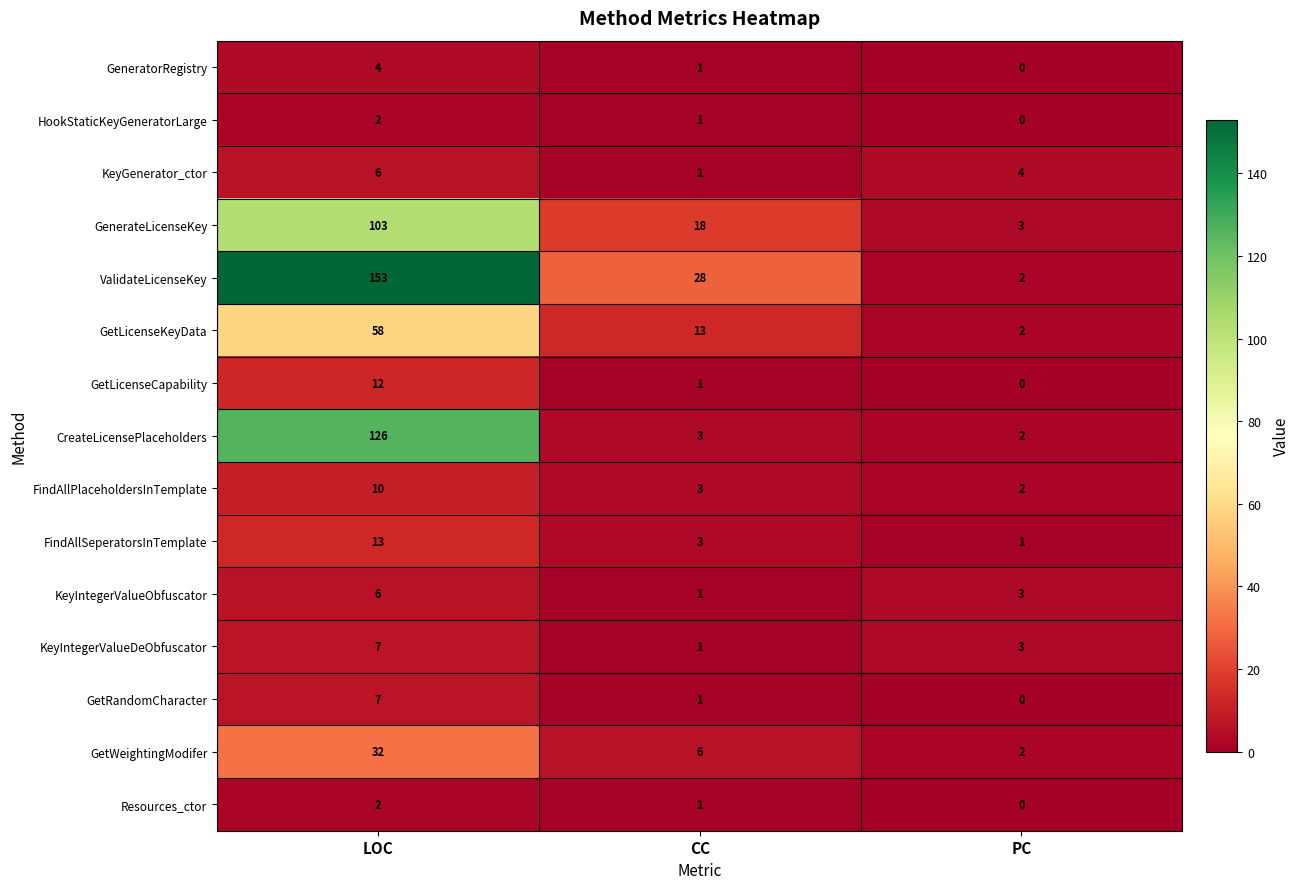

What is the total value across all series at LOC?

541